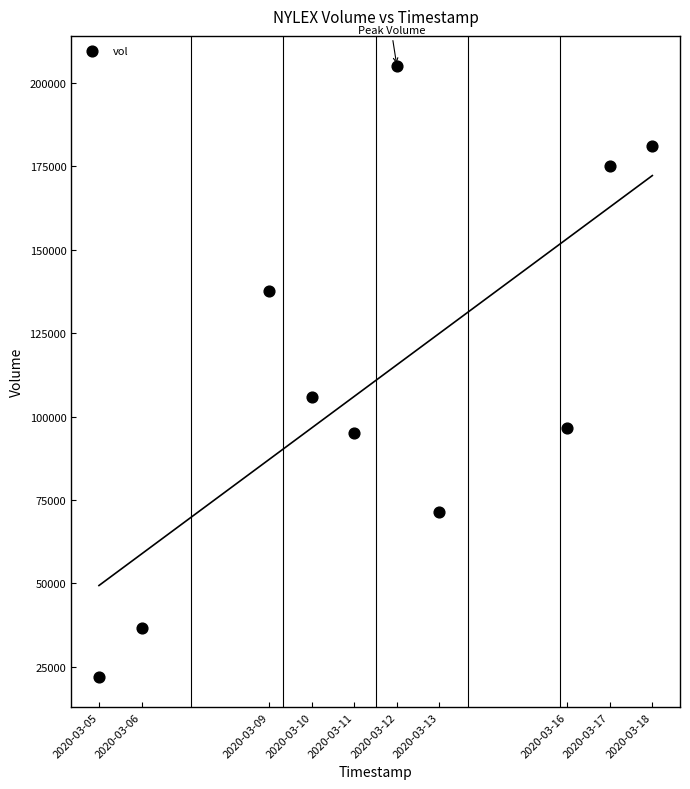

What is the average Y value?

112680